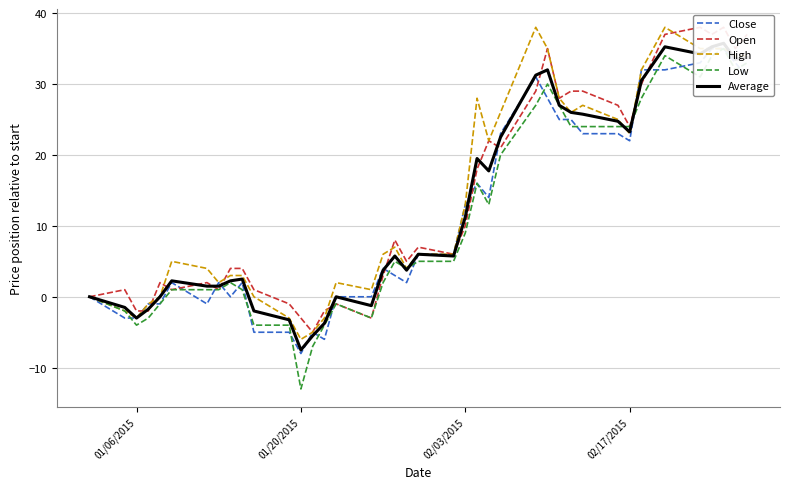

Does the chart display data point markers on the line(s)?

No